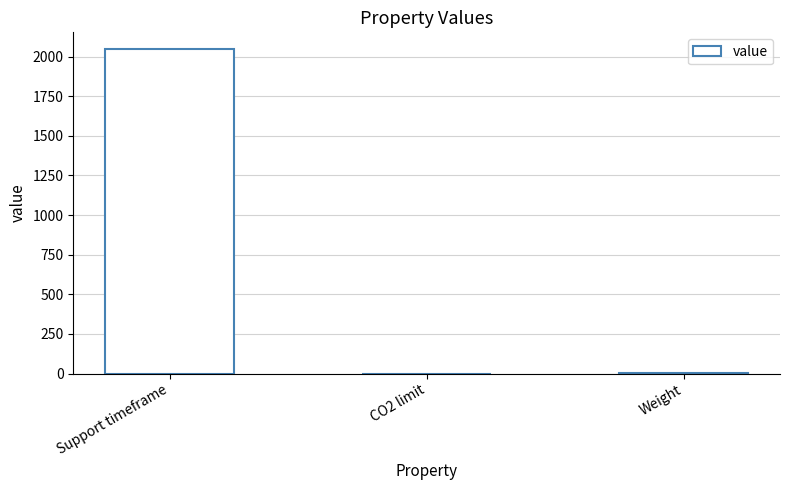

Does the chart contain stacked bars?

No